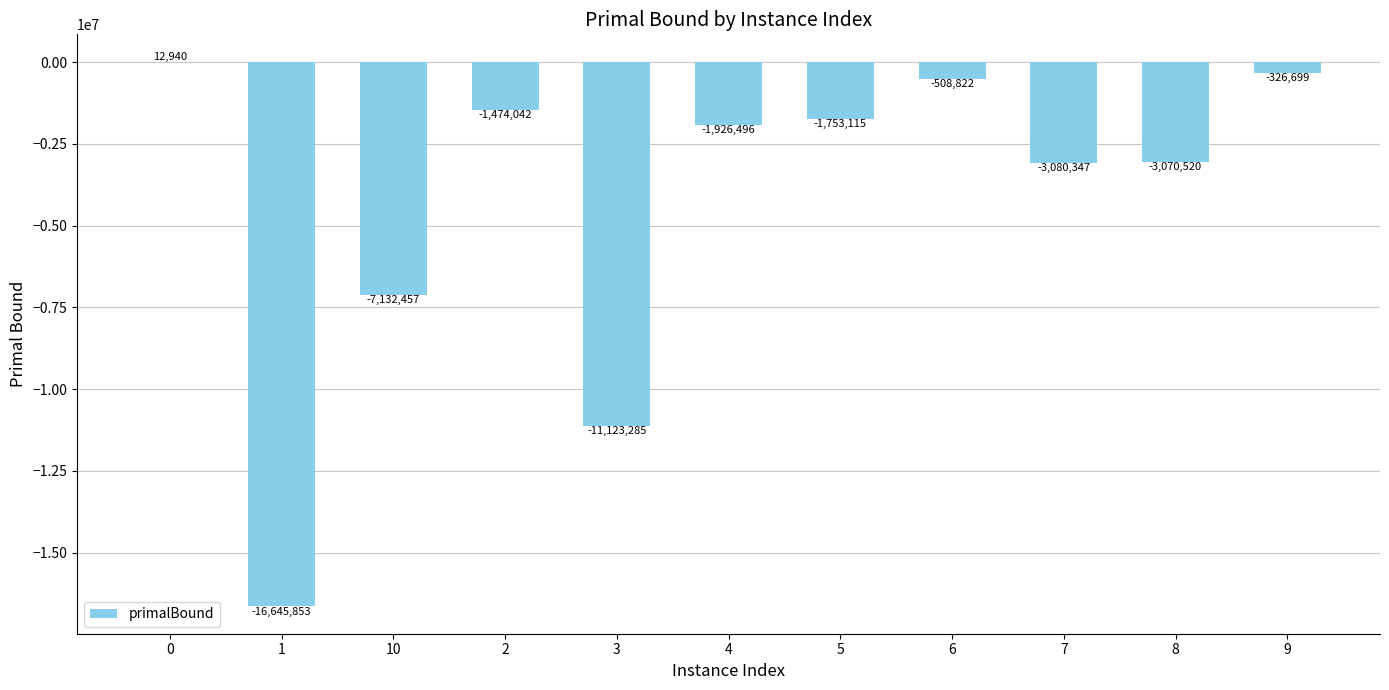

What is the sum of the values at 9 and 3?

-11449983.9